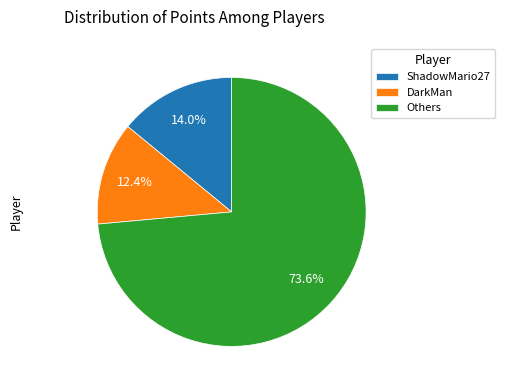

Is there a majority slice in this chart?

Yes